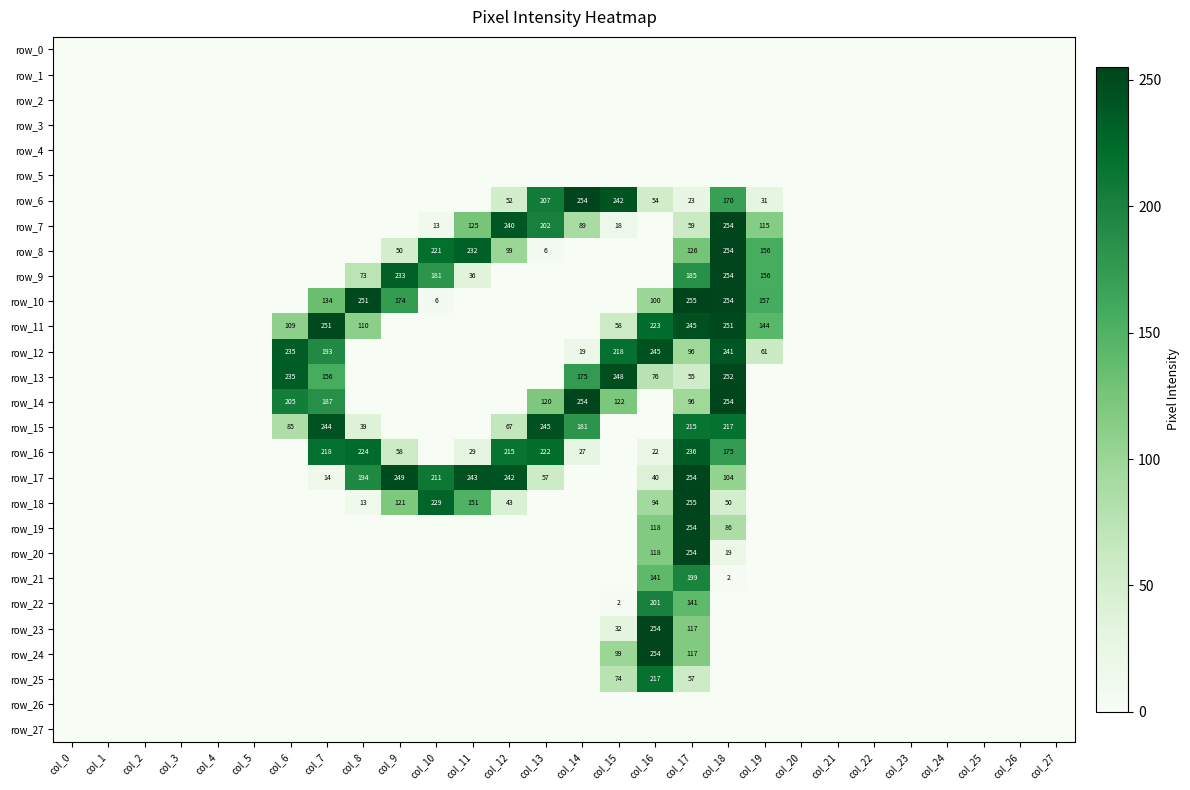

Reading left to right, what are all the values shown in this chart?

row_0: 0	0	0	0	0	0	0	0	0	0	0	0	0	0	0	0	0	0	0	0	0	0	0	0	0	0	0	0
row_1: 0	0	0	0	0	0	0	0	0	0	0	0	0	0	0	0	0	0	0	0	0	0	0	0	0	0	0	0
row_2: 0	0	0	0	0	0	0	0	0	0	0	0	0	0	0	0	0	0	0	0	0	0	0	0	0	0	0	0
row_3: 0	0	0	0	0	0	0	0	0	0	0	0	0	0	0	0	0	0	0	0	0	0	0	0	0	0	0	0
row_4: 0	0	0	0	0	0	0	0	0	0	0	0	0	0	0	0	0	0	0	0	0	0	0	0	0	0	0	0
row_5: 0	0	0	0	0	0	0	0	0	0	0	0	0	0	0	0	0	0	0	0	0	0	0	0	0	0	0	0
row_6: 0	0	0	0	0	0	0	0	0	0	0	0	52	207	254	242	54	23	170	31	0	0	0	0	0	0	0	0
row_7: 0	0	0	0	0	0	0	0	0	0	13	125	240	202	89	18	0	59	254	115	0	0	0	0	0	0	0	0
row_8: 0	0	0	0	0	0	0	0	0	50	221	232	99	6	0	0	0	126	254	156	0	0	0	0	0	0	0	0
row_9: 0	0	0	0	0	0	0	0	73	233	181	36	0	0	0	0	0	185	254	156	0	0	0	0	0	0	0	0
row_10: 0	0	0	0	0	0	0	134	251	174	6	0	0	0	0	0	100	255	254	157	0	0	0	0	0	0	0	0
row_11: 0	0	0	0	0	0	109	251	110	0	0	0	0	0	0	58	223	245	251	144	0	0	0	0	0	0	0	0
row_12: 0	0	0	0	0	0	235	193	0	0	0	0	0	0	19	218	245	96	241	61	0	0	0	0	0	0	0	0
row_13: 0	0	0	0	0	0	235	156	0	0	0	0	0	0	175	248	76	55	252	0	0	0	0	0	0	0	0	0
row_14: 0	0	0	0	0	0	205	187	0	0	0	0	0	120	254	122	0	96	254	0	0	0	0	0	0	0	0	0
row_15: 0	0	0	0	0	0	85	244	39	0	0	0	67	245	181	0	0	215	217	0	0	0	0	0	0	0	0	0
row_16: 0	0	0	0	0	0	0	218	224	58	0	29	215	222	27	0	22	236	175	0	0	0	0	0	0	0	0	0
row_17: 0	0	0	0	0	0	0	14	194	249	211	243	242	57	0	0	40	254	104	0	0	0	0	0	0	0	0	0
row_18: 0	0	0	0	0	0	0	0	13	121	229	151	43	0	0	0	94	255	50	0	0	0	0	0	0	0	0	0
row_19: 0	0	0	0	0	0	0	0	0	0	0	0	0	0	0	0	118	254	86	0	0	0	0	0	0	0	0	0
row_20: 0	0	0	0	0	0	0	0	0	0	0	0	0	0	0	0	118	254	19	0	0	0	0	0	0	0	0	0
row_21: 0	0	0	0	0	0	0	0	0	0	0	0	0	0	0	0	141	199	2	0	0	0	0	0	0	0	0	0
row_22: 0	0	0	0	0	0	0	0	0	0	0	0	0	0	0	2	201	141	0	0	0	0	0	0	0	0	0	0
row_23: 0	0	0	0	0	0	0	0	0	0	0	0	0	0	0	32	254	117	0	0	0	0	0	0	0	0	0	0
row_24: 0	0	0	0	0	0	0	0	0	0	0	0	0	0	0	99	254	117	0	0	0	0	0	0	0	0	0	0
row_25: 0	0	0	0	0	0	0	0	0	0	0	0	0	0	0	74	217	57	0	0	0	0	0	0	0	0	0	0
row_26: 0	0	0	0	0	0	0	0	0	0	0	0	0	0	0	0	0	0	0	0	0	0	0	0	0	0	0	0
row_27: 0	0	0	0	0	0	0	0	0	0	0	0	0	0	0	0	0	0	0	0	0	0	0	0	0	0	0	0